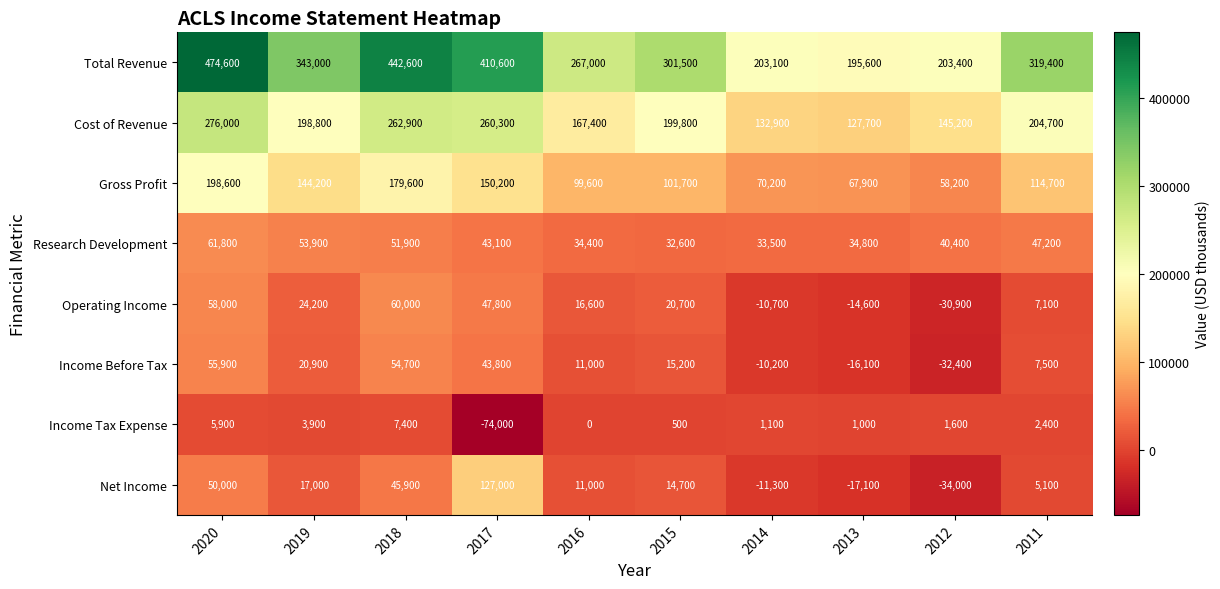

What is the maximum value shown in the chart?

474600